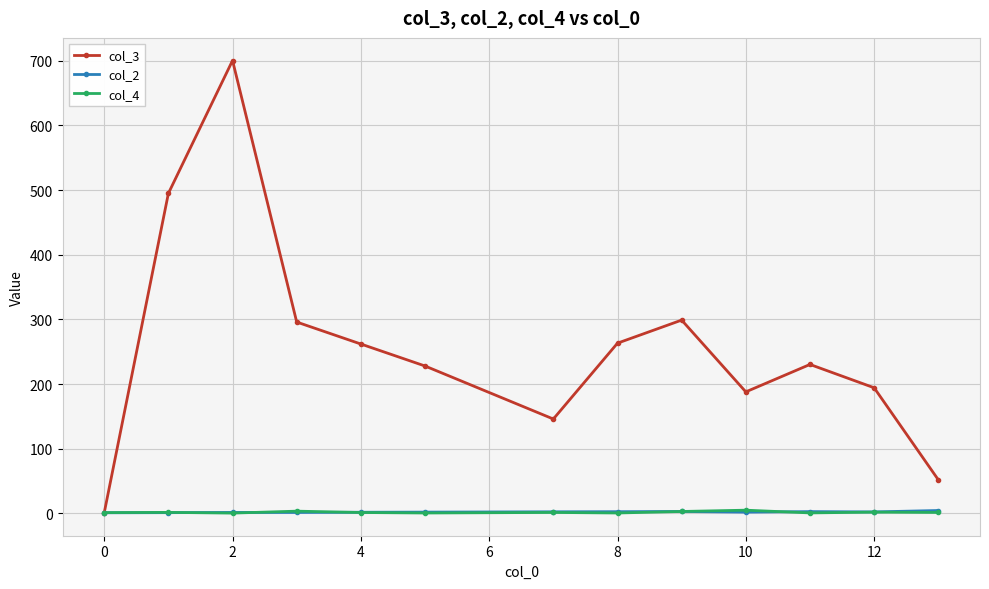

What is the value of the col_3 point at the 11th from the left?

230.4